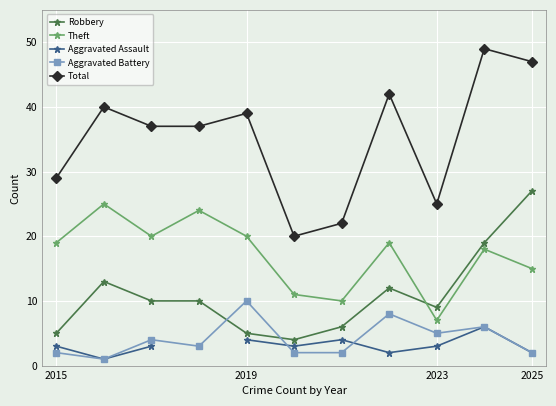

What is the maximum value shown in the chart?

49.0